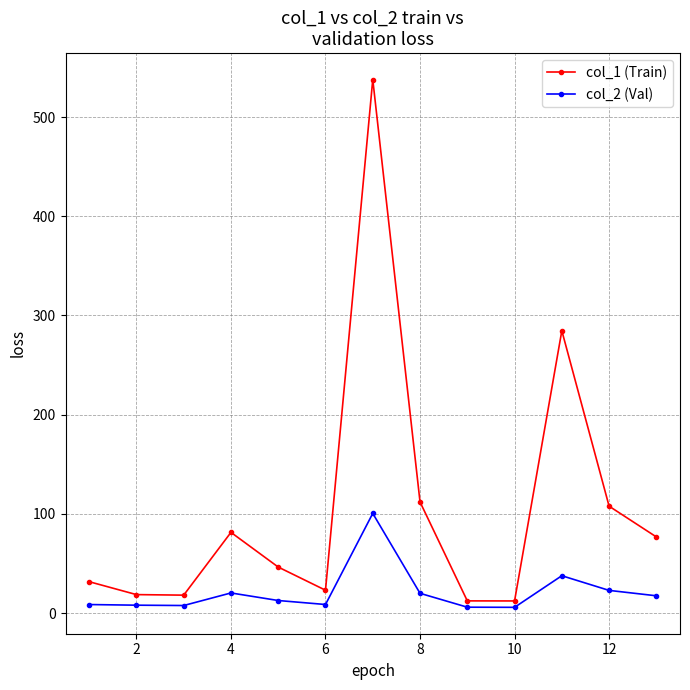

True or false: col_2 (Val) and col_1 (Train) intersect in this chart.

False